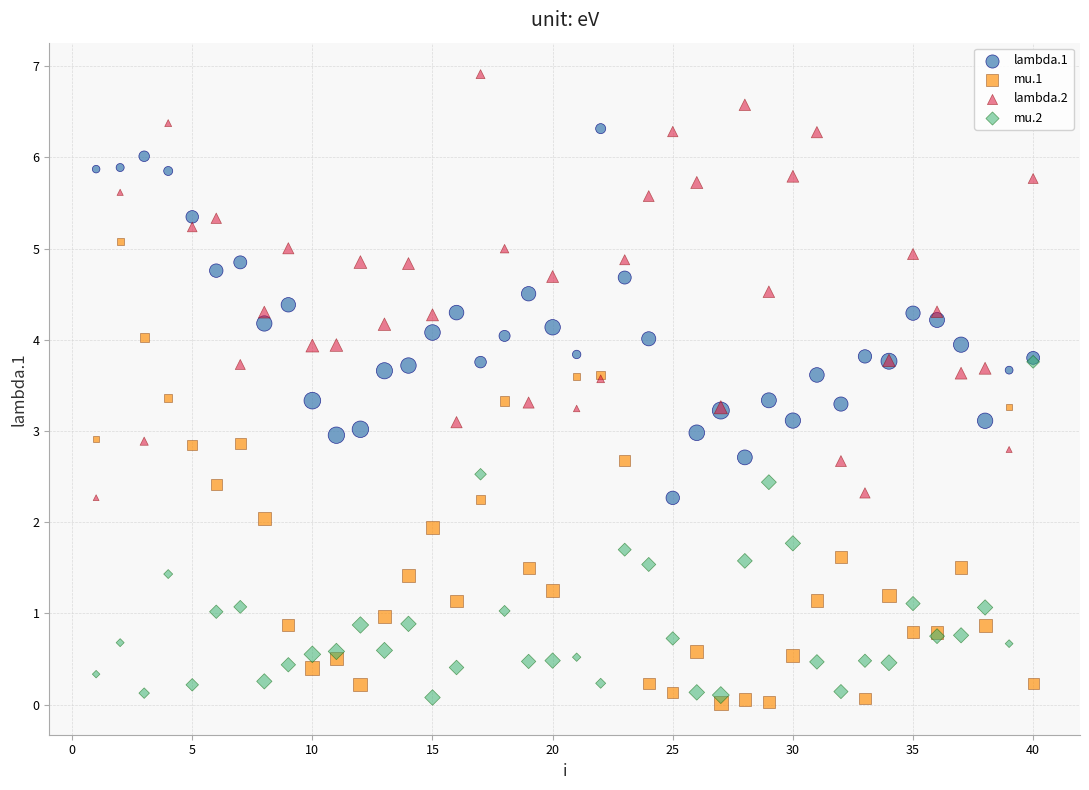

Which series has the largest Y range (max minus min)?

mu.1